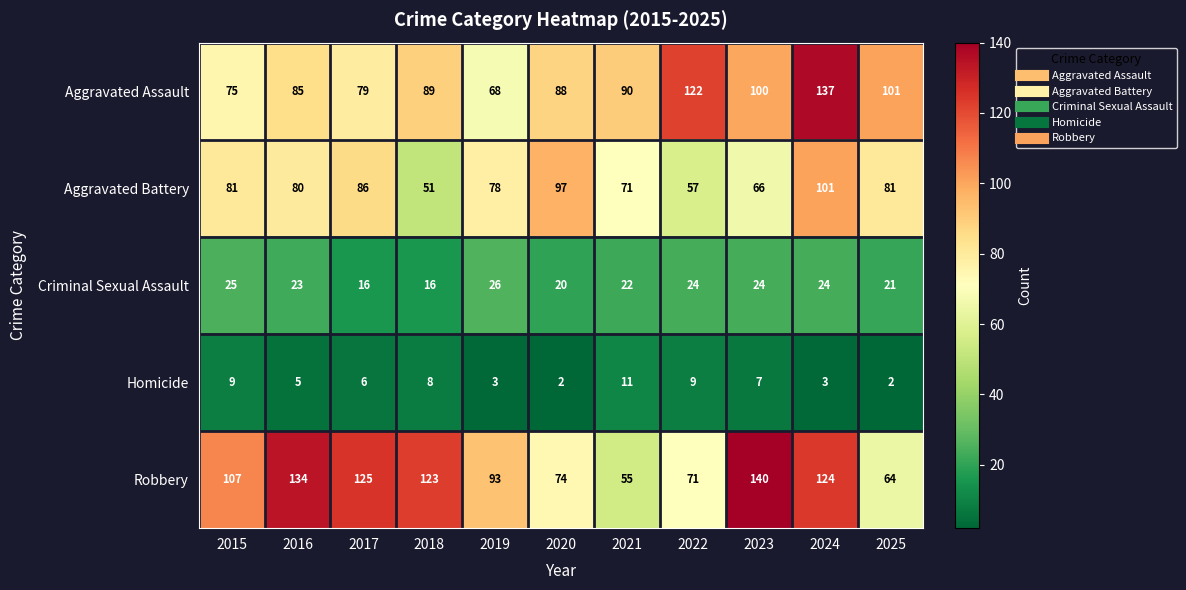

What is the difference between the second highest and minimum values in the Aggravated Assault series?

54